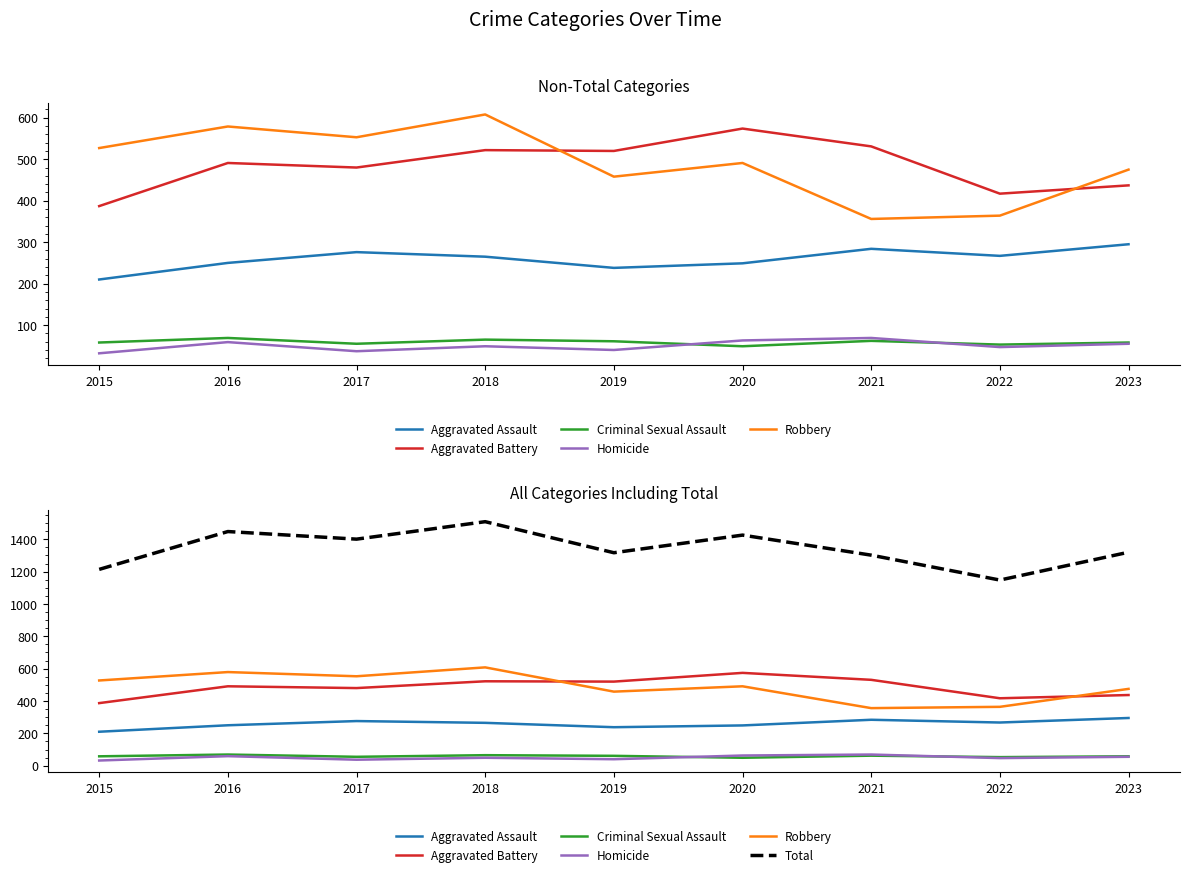

Reading right to left, what are all the values shown in this chart?

Aggravated Assault: 295	267	284	249	238	265	276	250	210
Aggravated Battery: 437	417	531	574	520	522	480	491	387
Criminal Sexual Assault: 58	53	62	49	61	65	55	69	58
Homicide: 55	47	69	63	40	49	37	59	32
Robbery: 475	364	356	491	458	608	553	579	527
Total: 1320	1148	1302	1426	1317	1509	1401	1448	1214